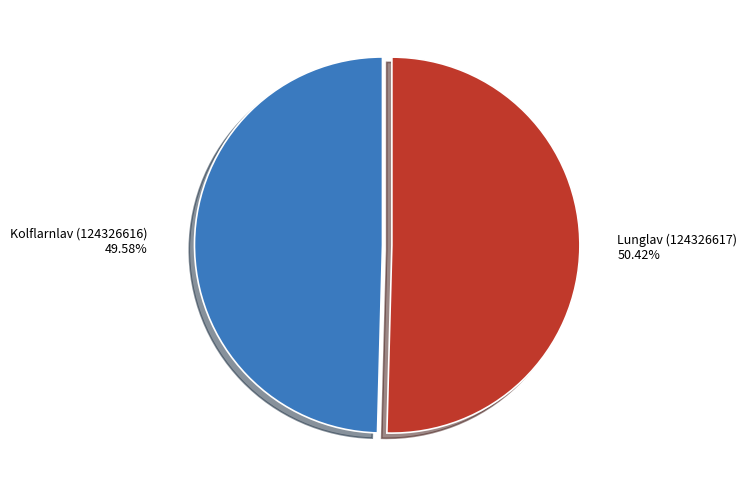

Is there any slice that represents more than half of the pie?

Yes